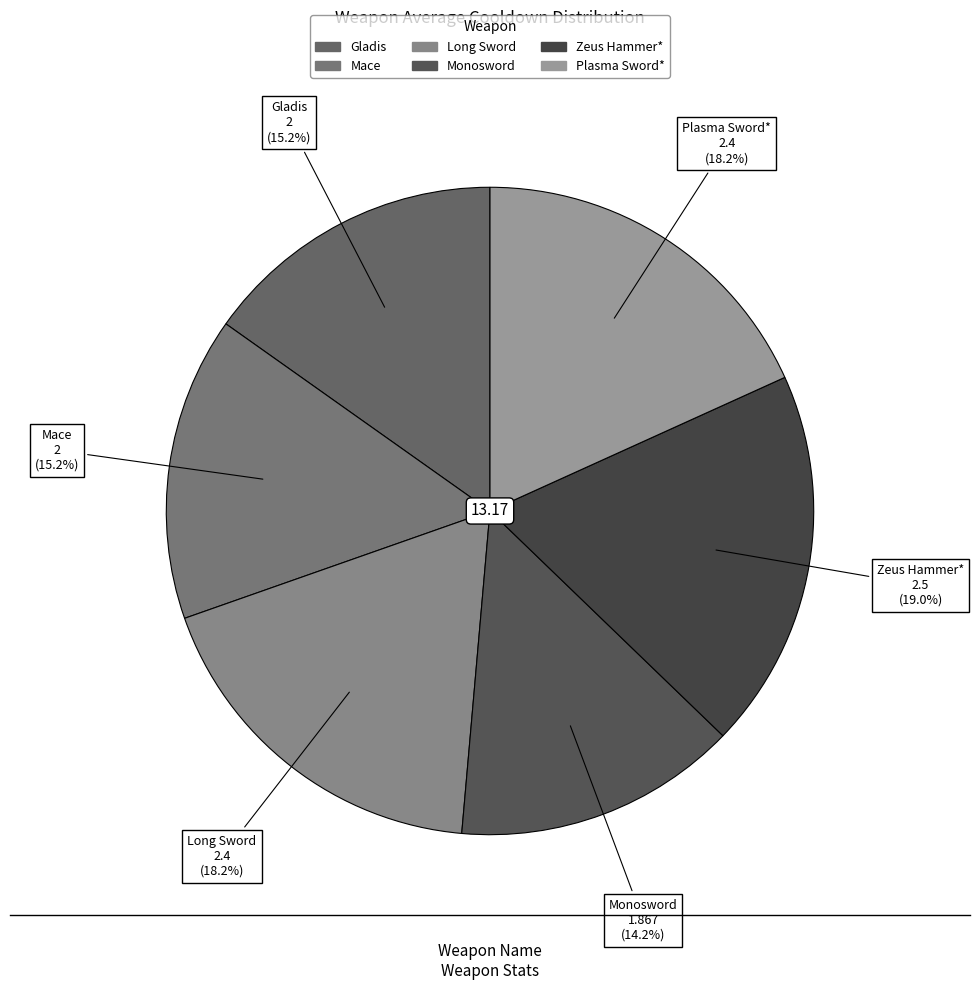

Which category has the biggest portion of the pie?

Zeus Hammer*